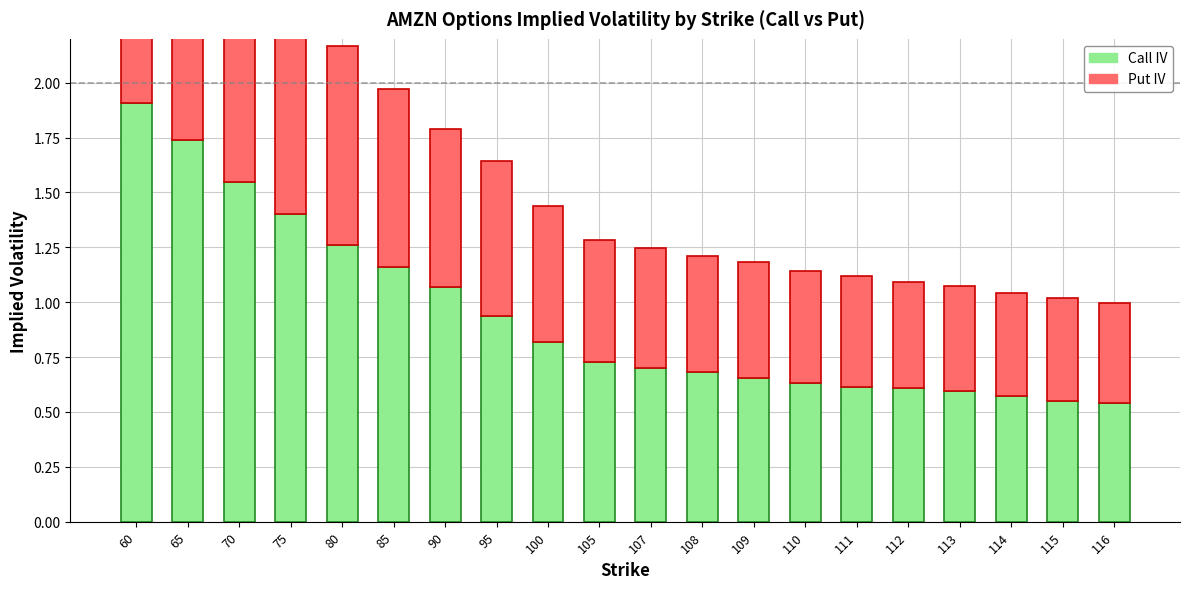

At how many categories does at least one series exceed 1?

7